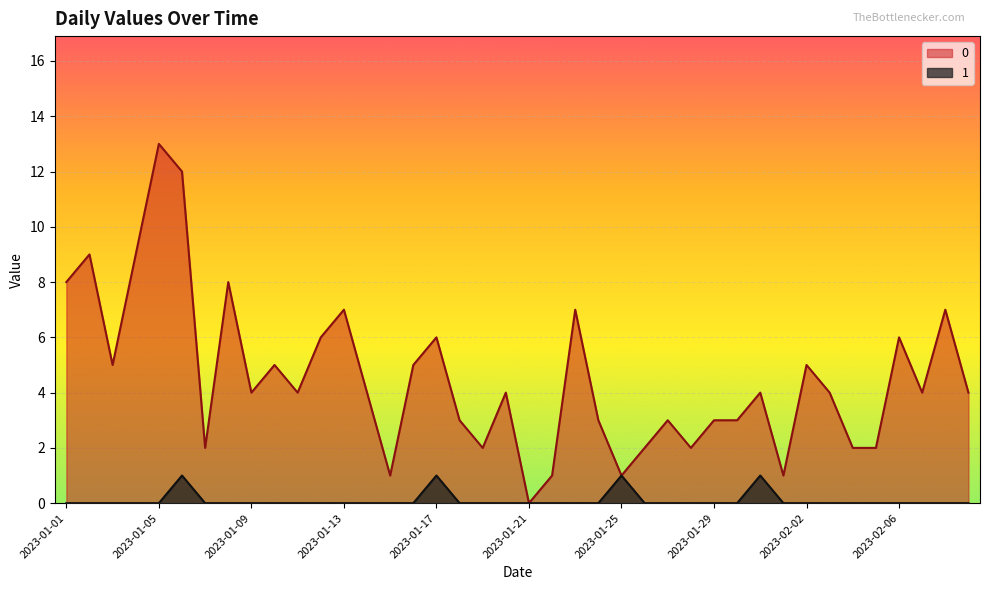

List the series in order of their peak value, lowest first.

1, 0